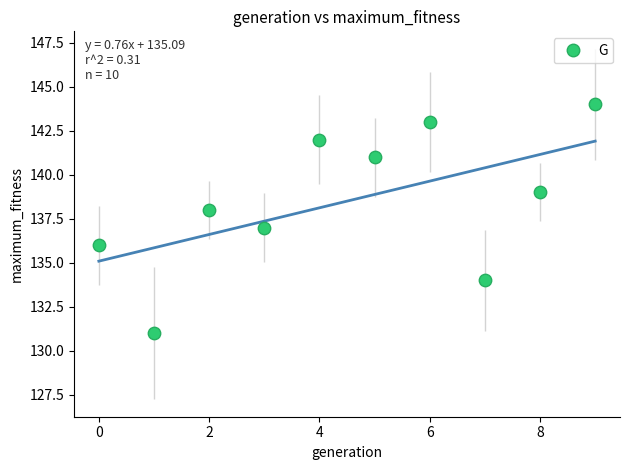

What is the range of Y values (max minus min)?

13